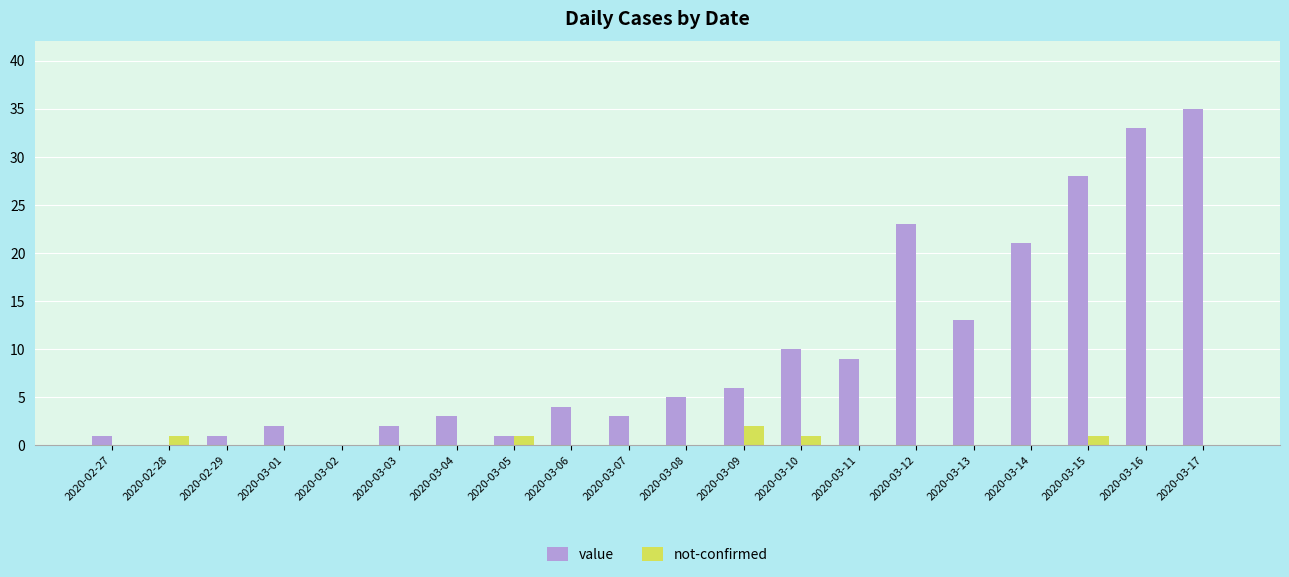

What is the sum of all value values?

200